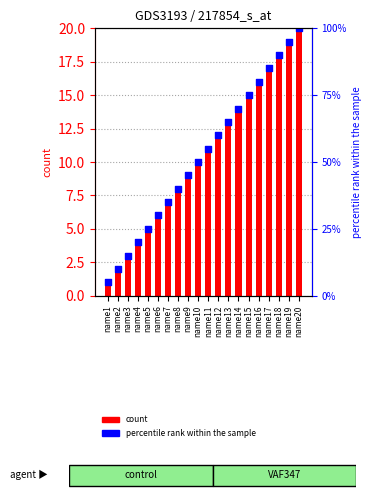

What are all the series names shown in the legend?

count, percentile rank within the sample